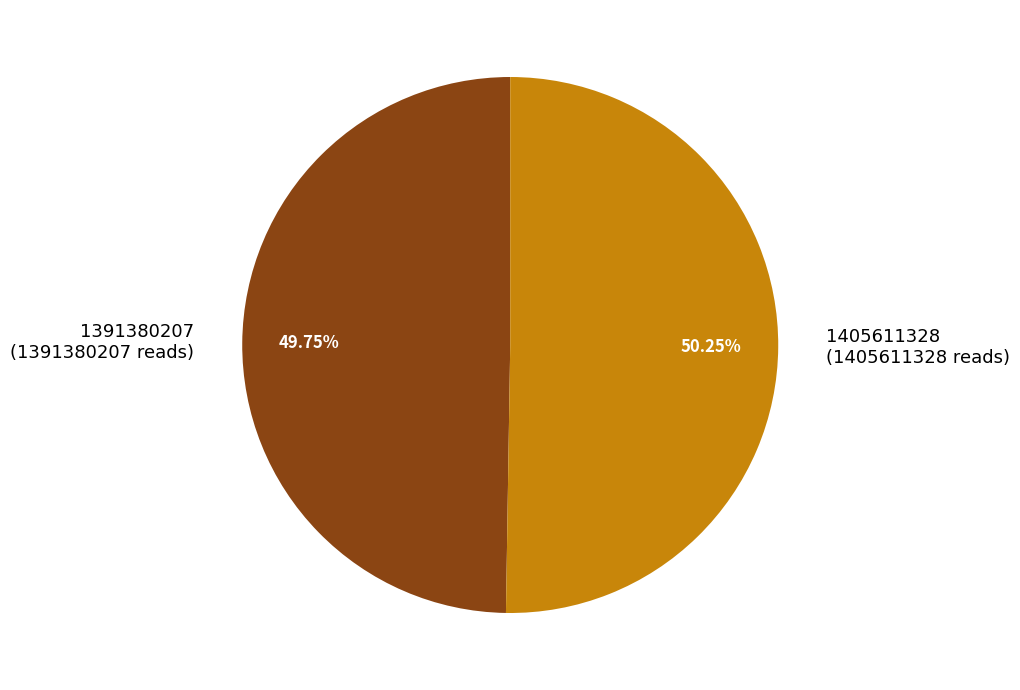

Rank the categories by value from lowest to highest.

1391380207, 1405611328